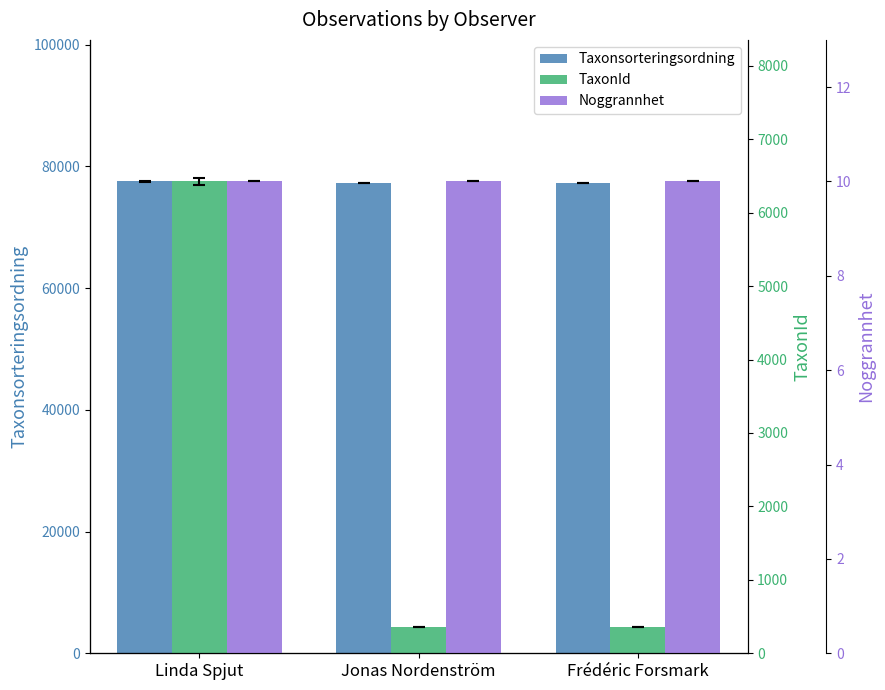

Reading left to right, extract all data points from this chart.

Taxonsorteringsordning: Linda Spjut=77506	Jonas Nordenström=77177	Frédéric Forsmark=77177
TaxonId: Linda Spjut=6425	Jonas Nordenström=353	Frédéric Forsmark=353
Noggrannhet: Linda Spjut=10	Jonas Nordenström=10	Frédéric Forsmark=10